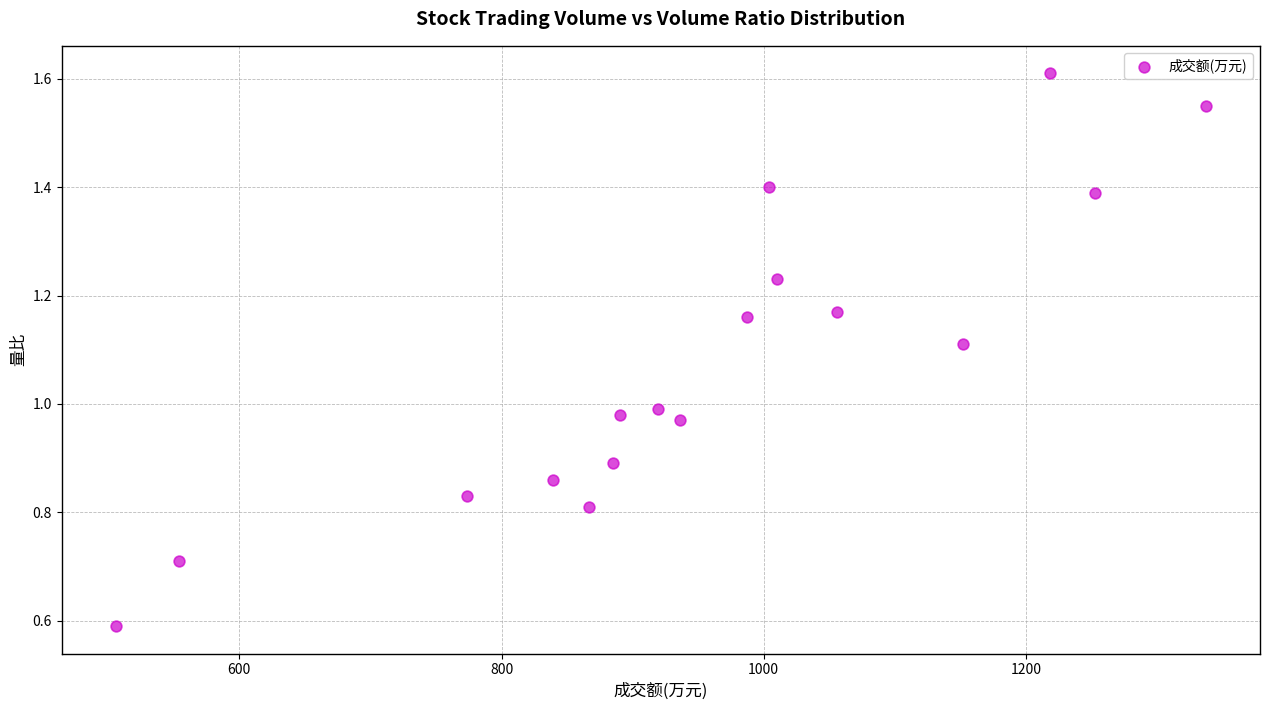

What is the range of X values (max minus min)?

831.0